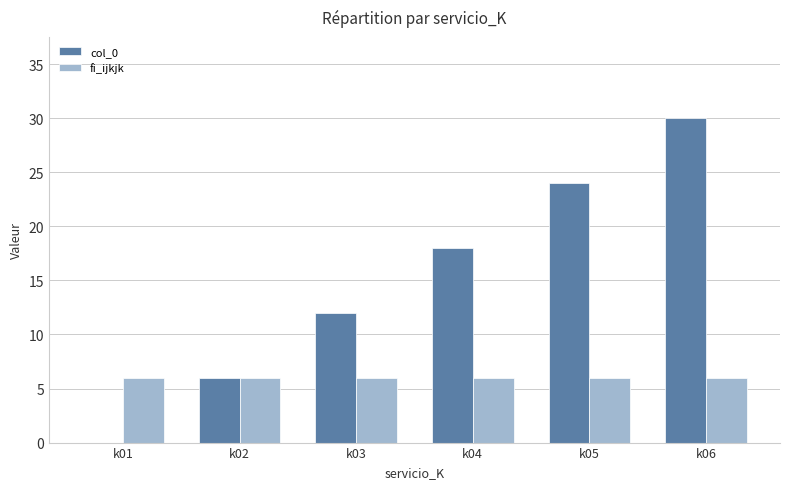

Is it true that fi_ijkjk equals 6 at k04?

True